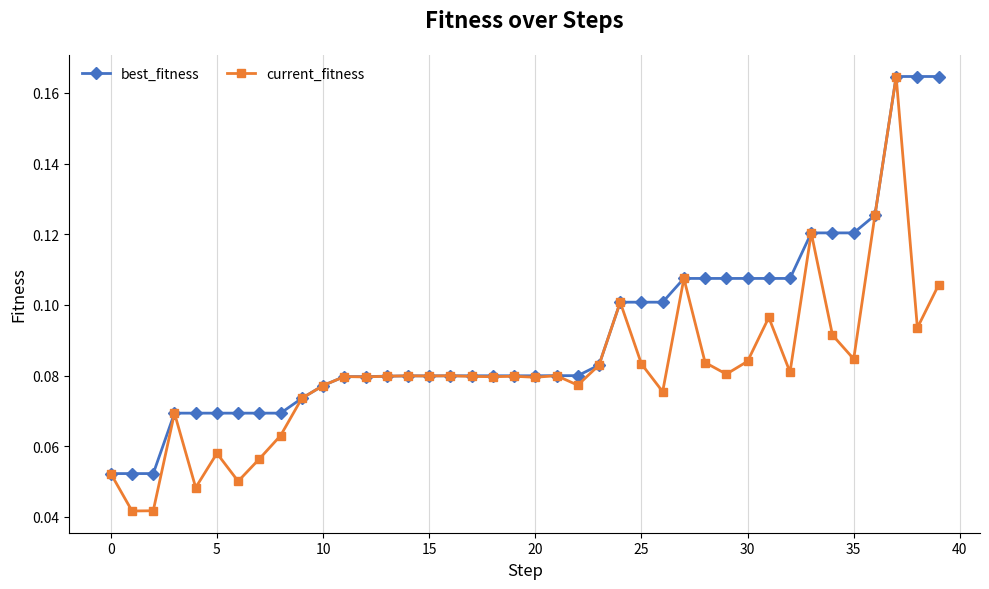

List the series in order of their overall mean, highest first.

best_fitness, current_fitness